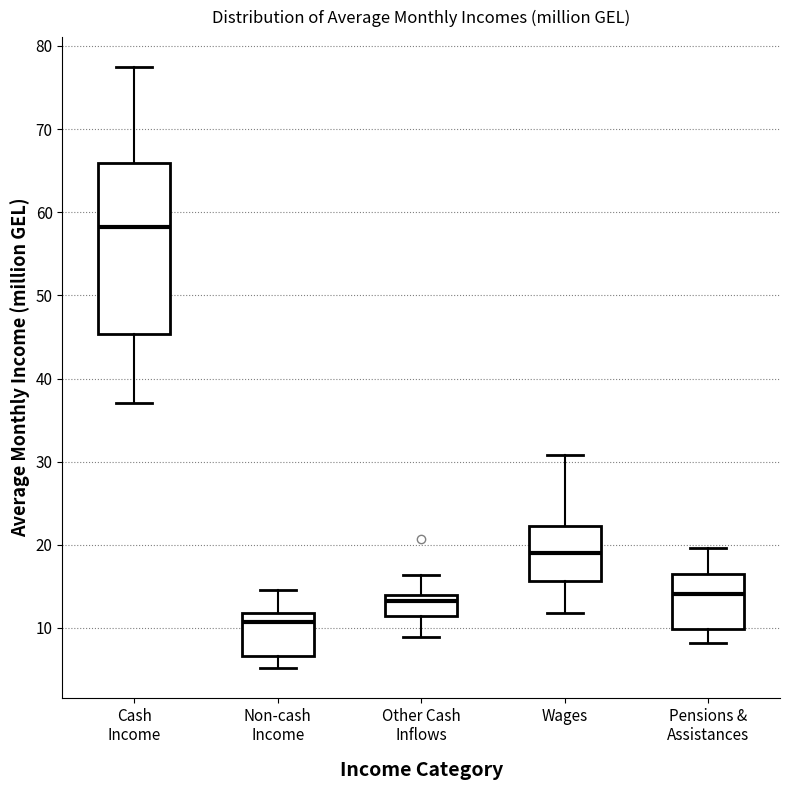

Which box has the lowest median line?

Non-cash Income